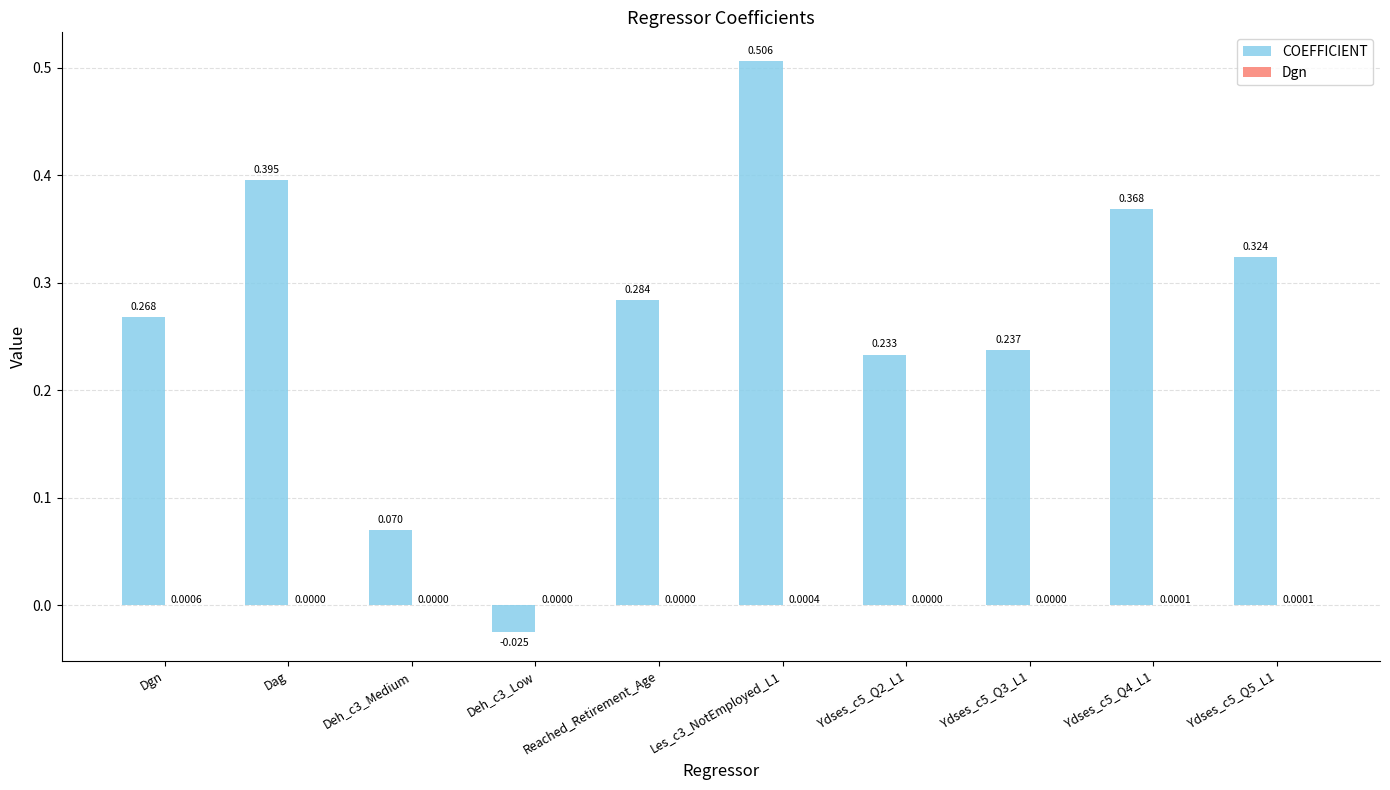

Which series changed the most between Ydses_c5_Q2_L1 and Ydses_c5_Q4_L1?

COEFFICIENT